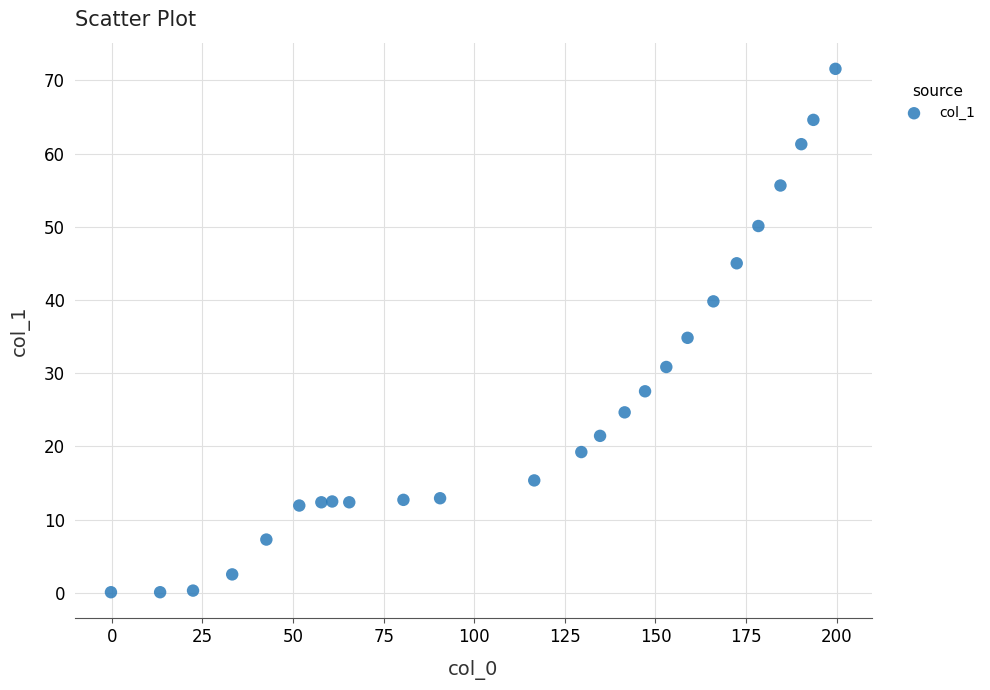

What is the range of Y values (max minus min)?

71.5